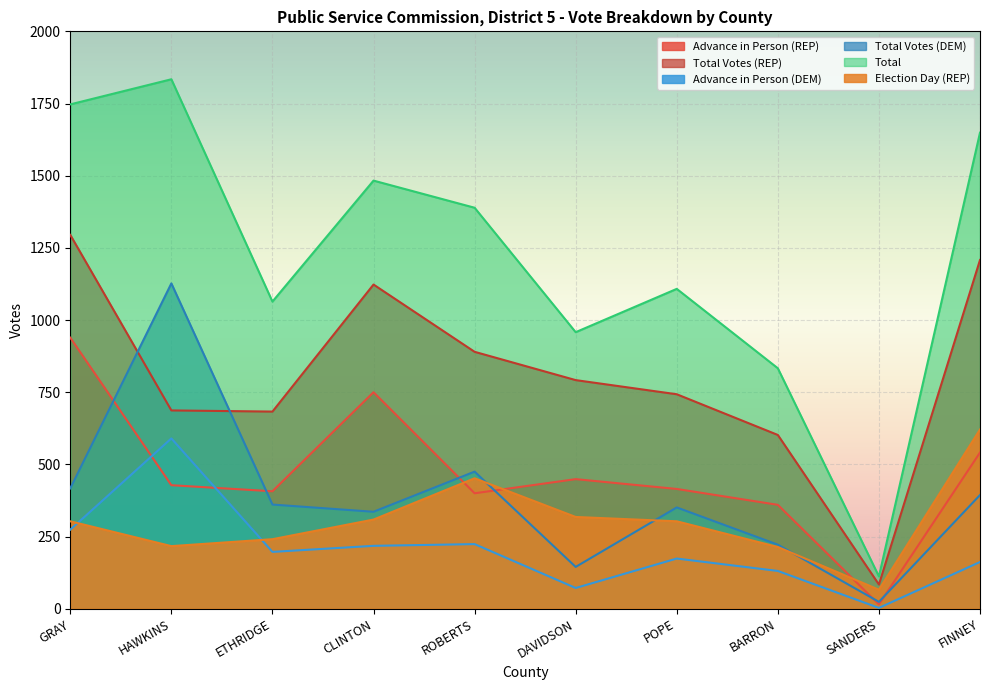

Is it true that Total Votes (DEM) equals 70 at CLINTON?

False